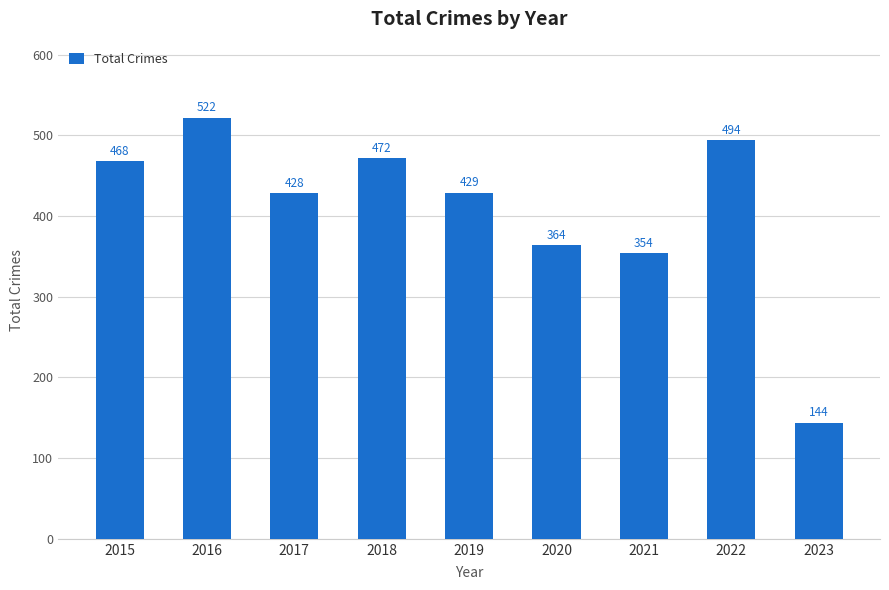

What value does the data have at 2020, to the nearest 50?

350